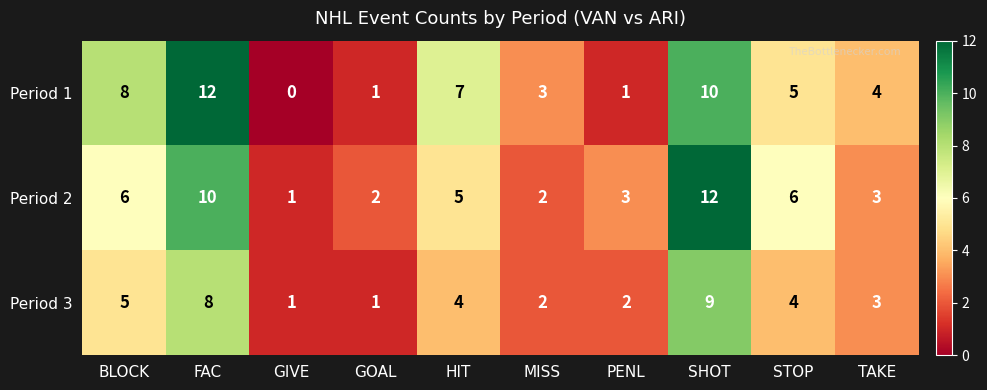

How many data points does each series have?

10